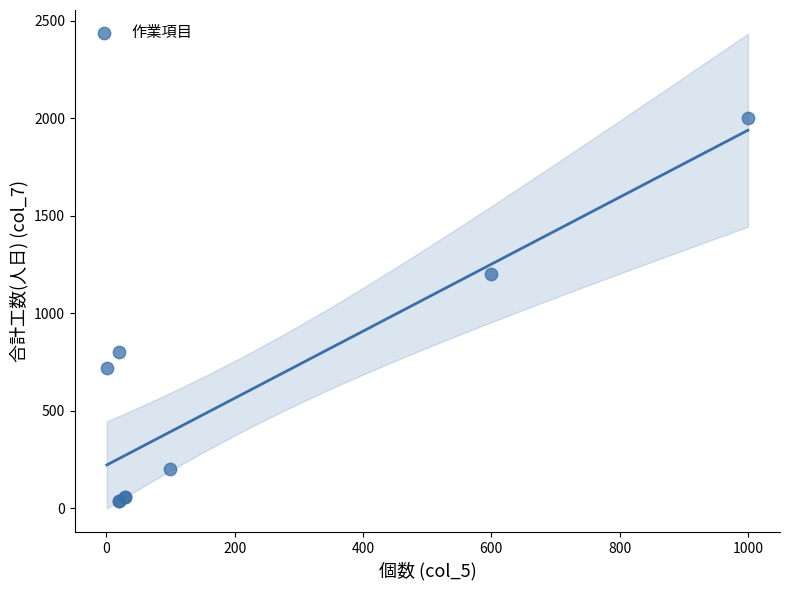

What Y value in the scatter plot is closest to 1020?

1200